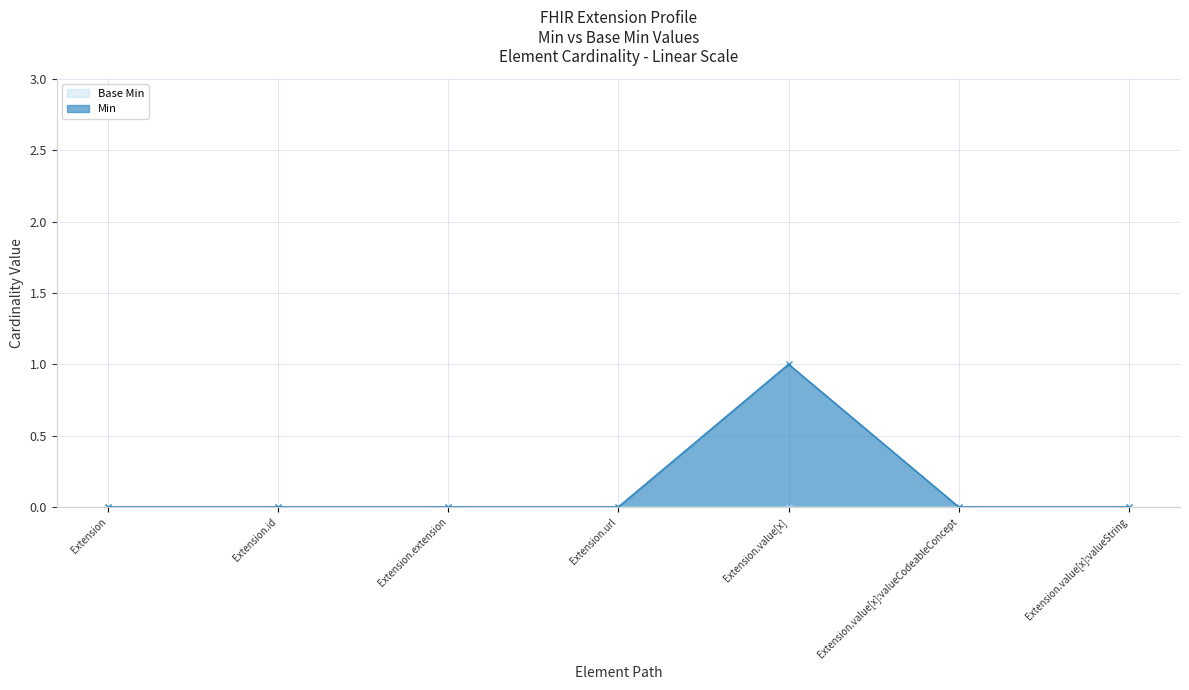

At which category does the chart reach its peak across all series?

Extension.value[x]